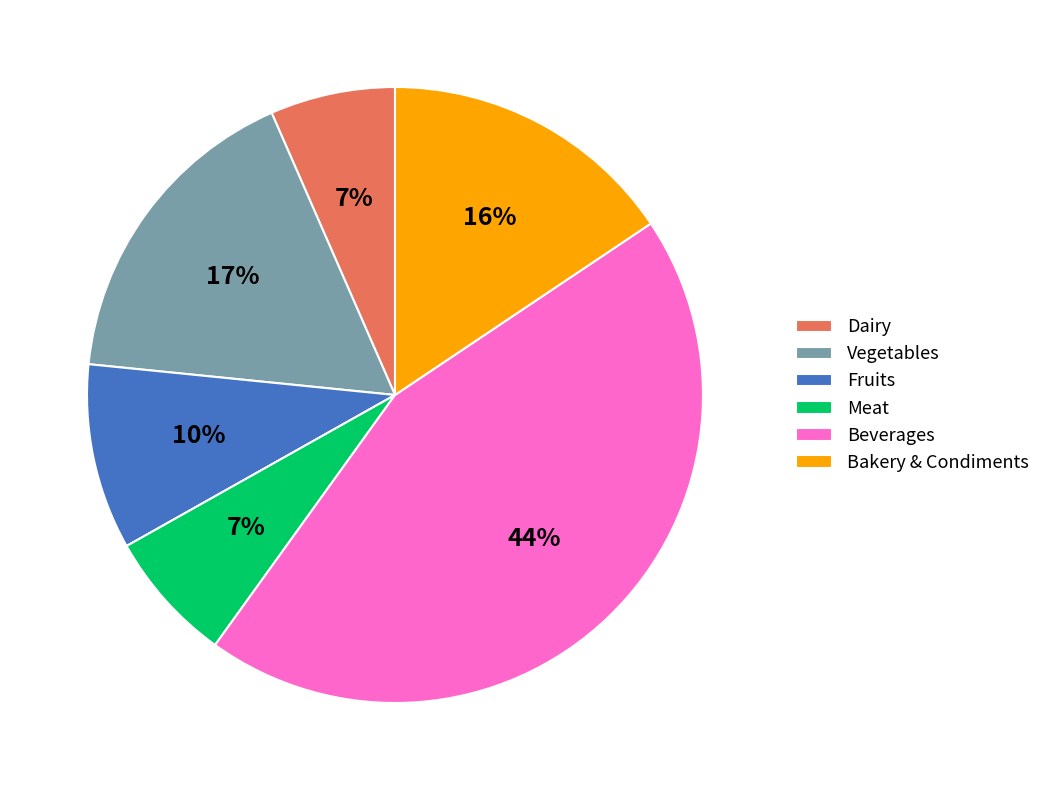

Which has a higher value, Vegetables or Meat?

Vegetables